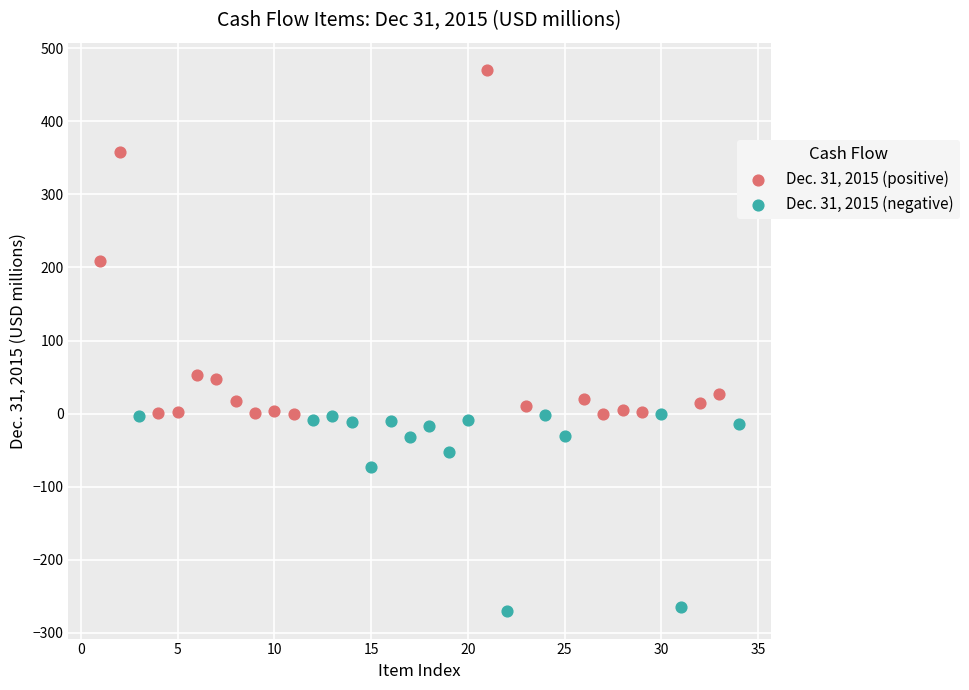

What are all the series names shown in the legend?

Dec. 31, 2015 (positive), Dec. 31, 2015 (negative)